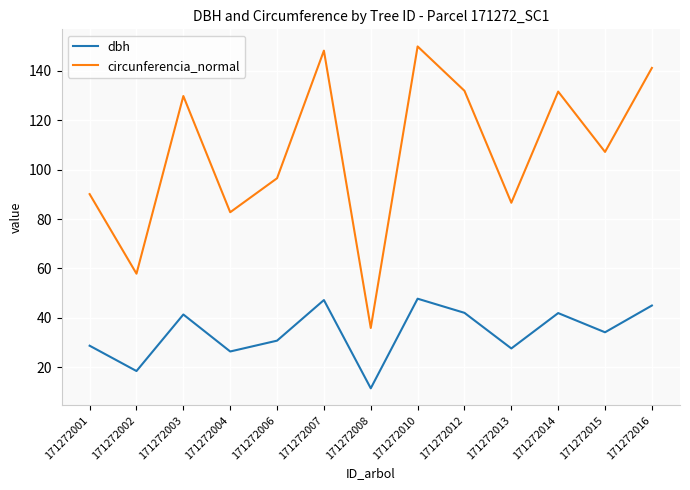

Is the value of dbh at 171272016 greater than the value of circunferencia_normal at 171272014?

No